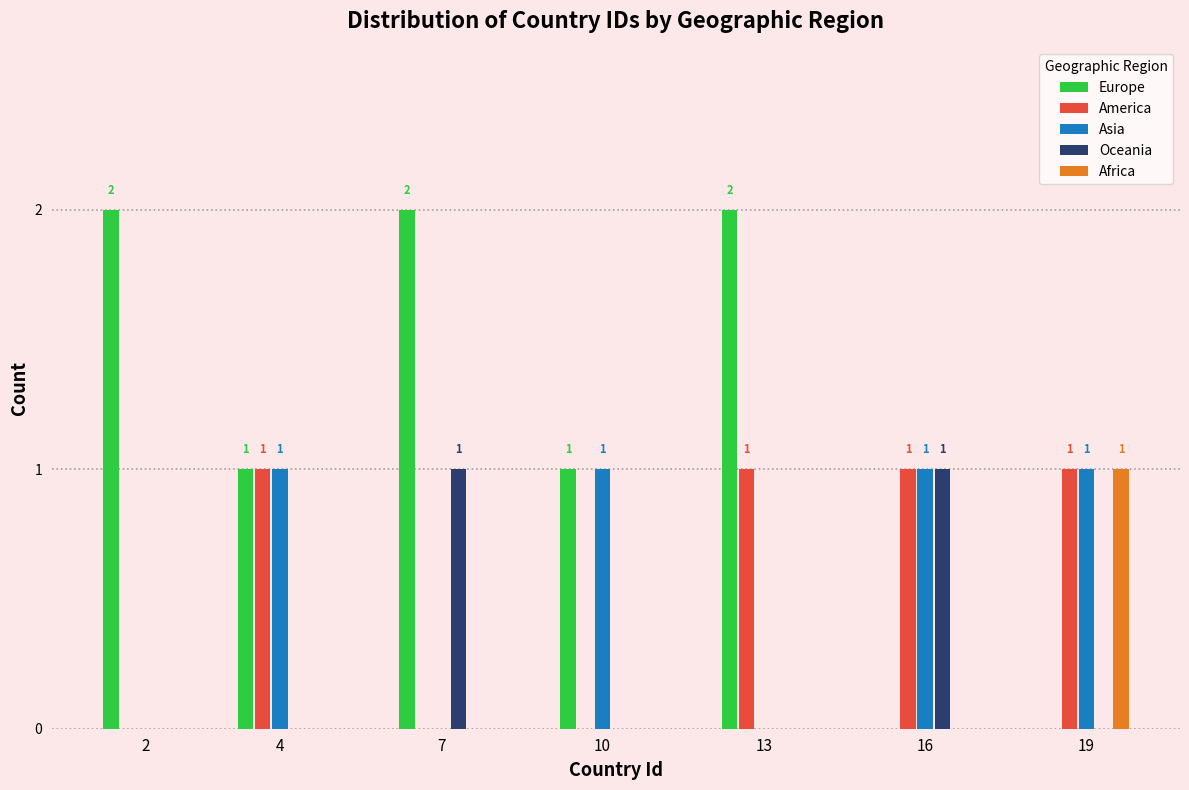

What is the sum of all Europe values?

8